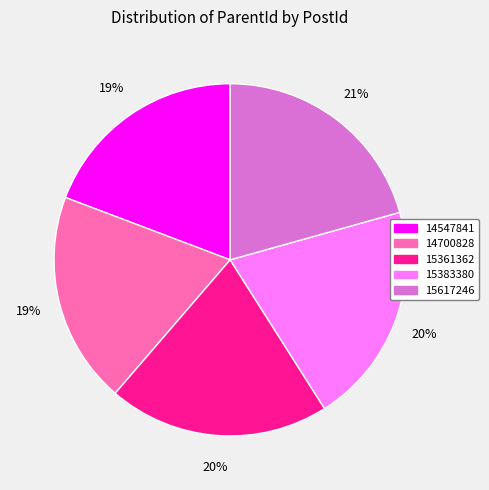

Between 15617246 and 14547841, which is larger?

15617246